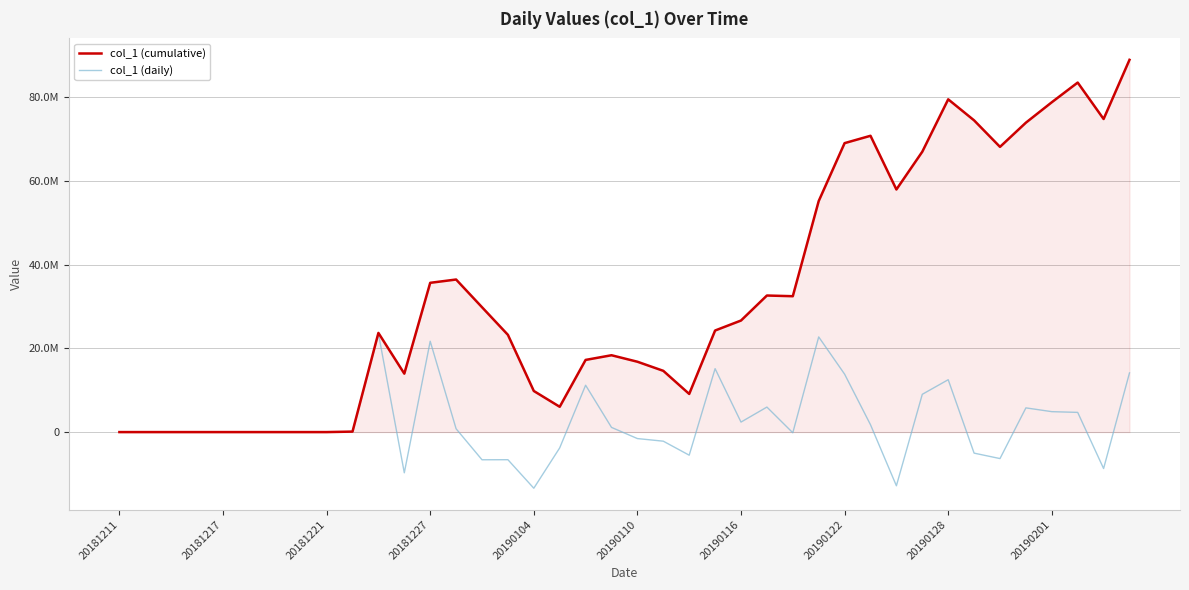

What are all the series names shown in the legend?

col_1 (cumulative), col_1 (daily)